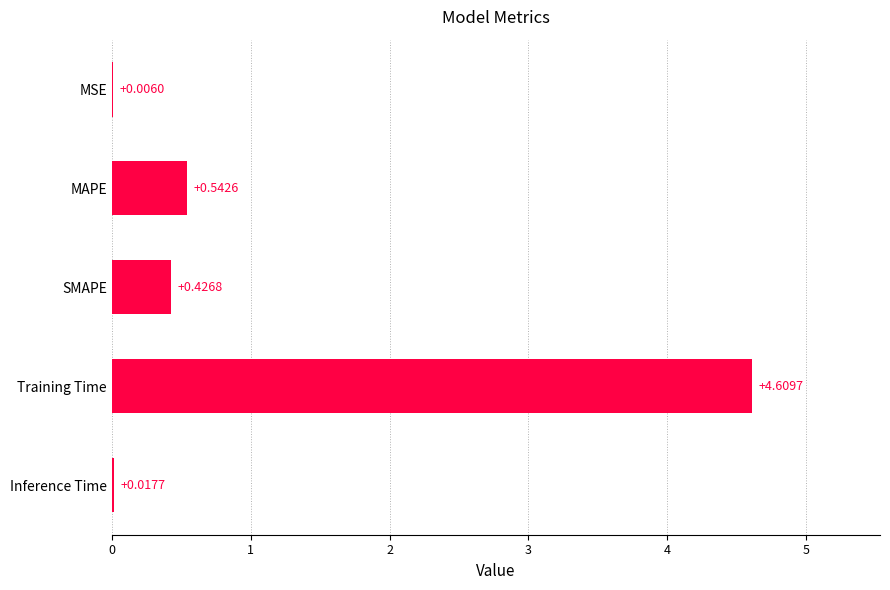

Which label corresponds to the largest value in the chart?

Training Time